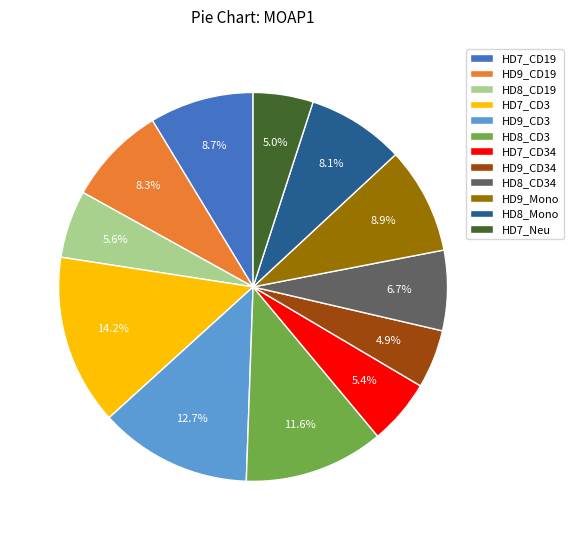

To the nearest percent, what percentage of the pie is HD9_CD3?

13%